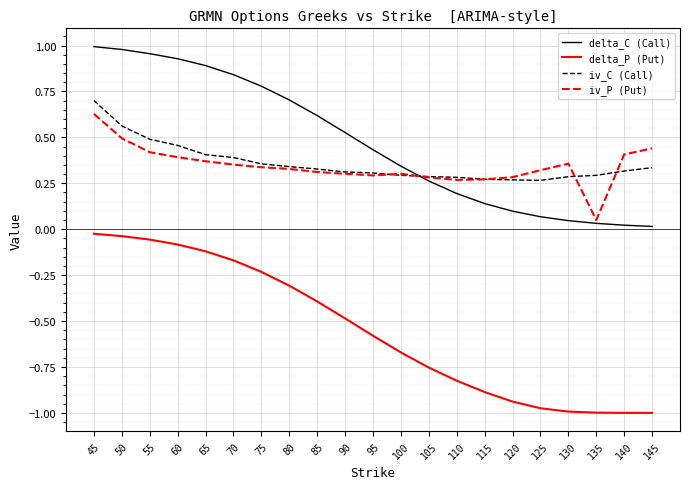

The delta_P (Put) series shows -1.6 at 140. True or false?

False